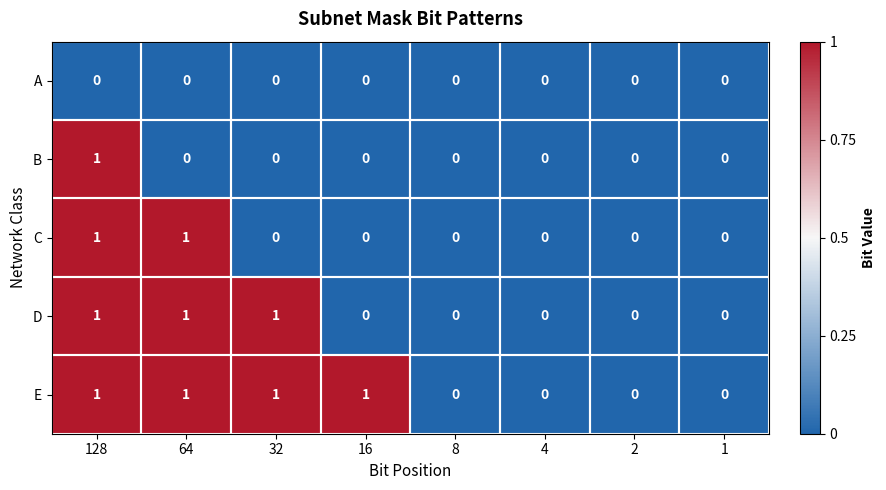

The D series shows -1 at 1. True or false?

False